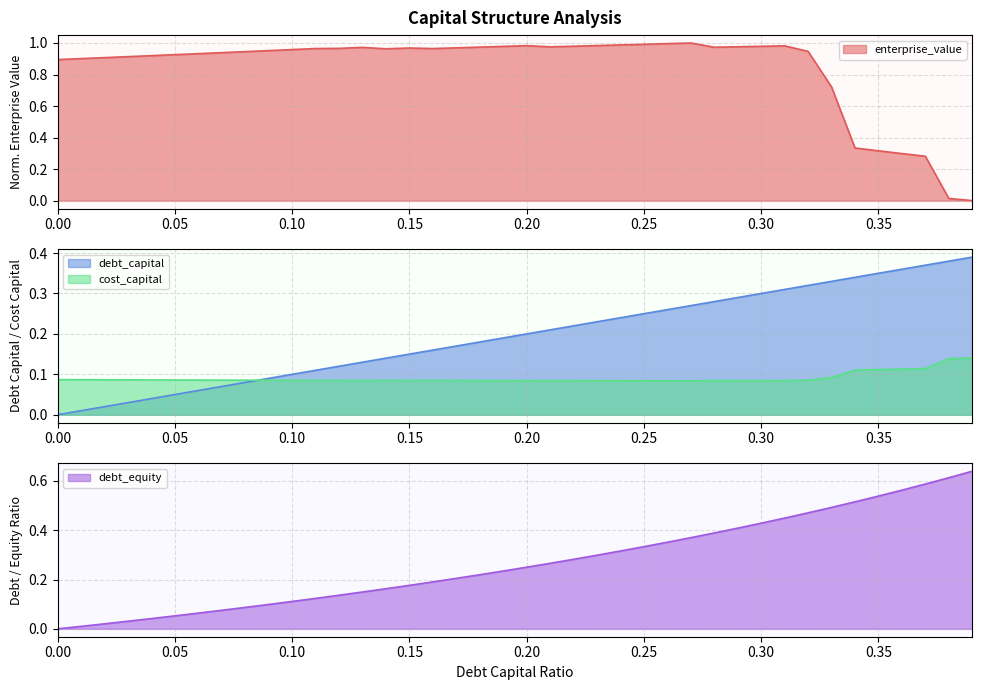

Rank the series by their maximum value, from lowest to highest.

cost_capital, debt_capital, debt_equity, enterprise_value